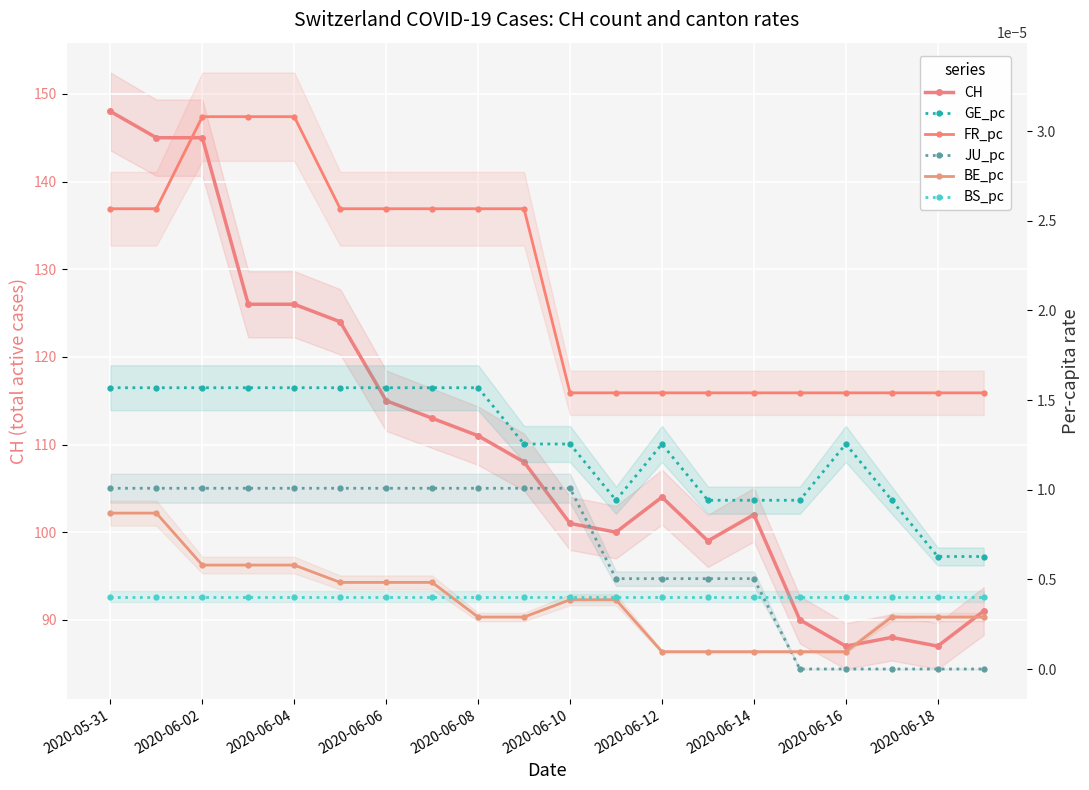

Which label corresponds to the largest value in the chart?

2020-05-31